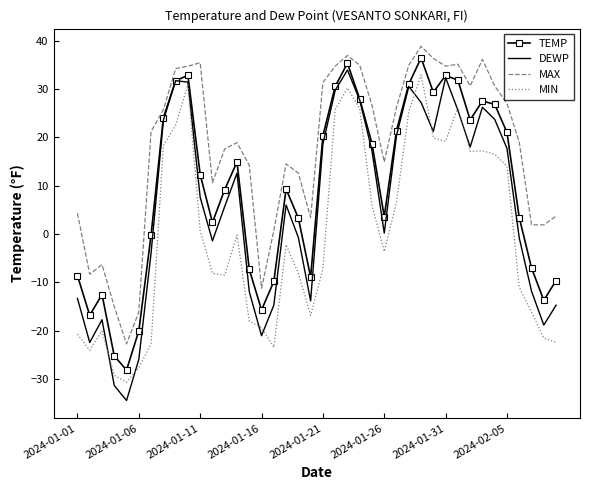

Rank the series by their average value, from highest to lowest.

MAX, TEMP, DEWP, MIN